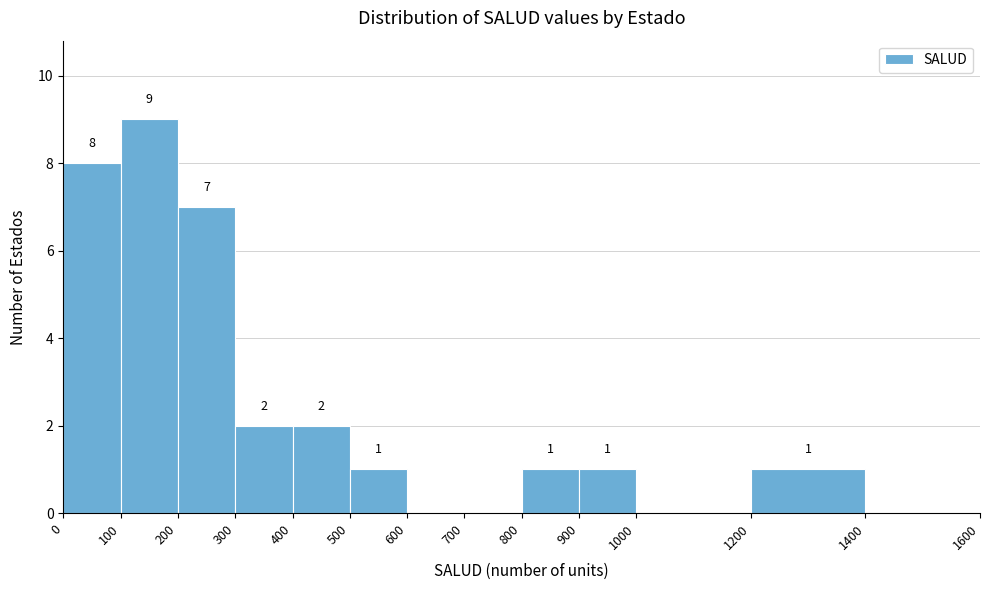

Over which range of the x-axis is the bar tallest?

100 to 200